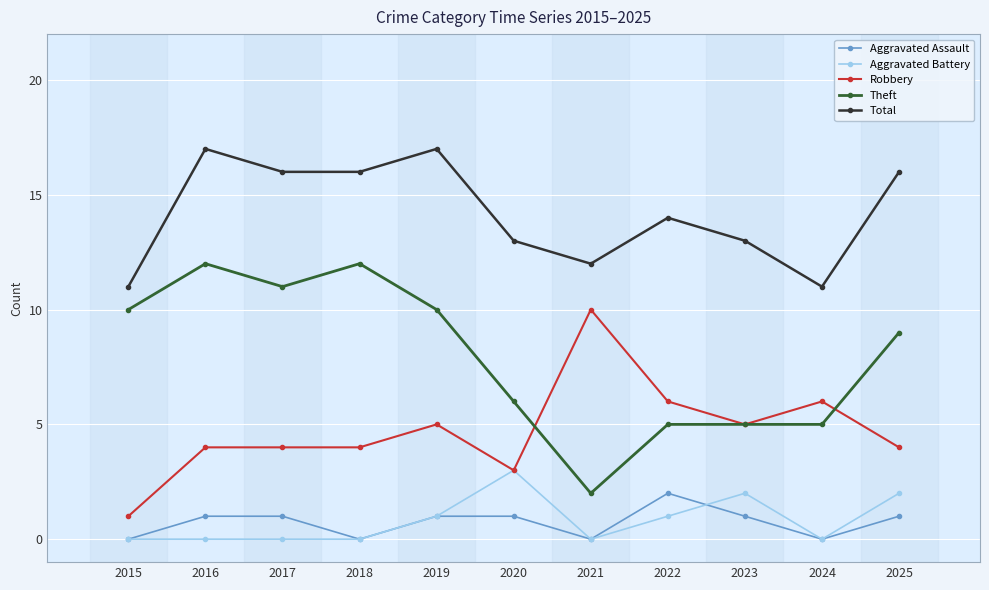

True or false: Robbery has more than 1 points higher than both neighbors.

True